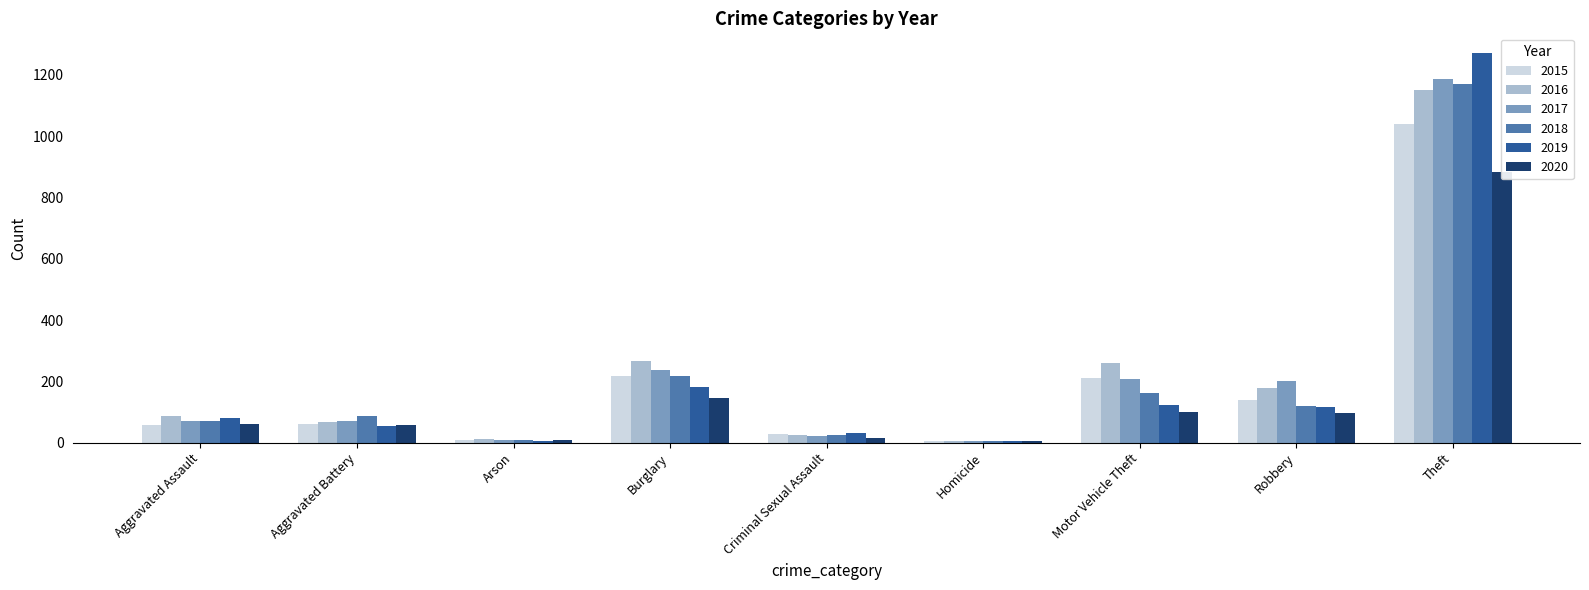

What is the difference between the second highest and second lowest values in the 2015 series?

206